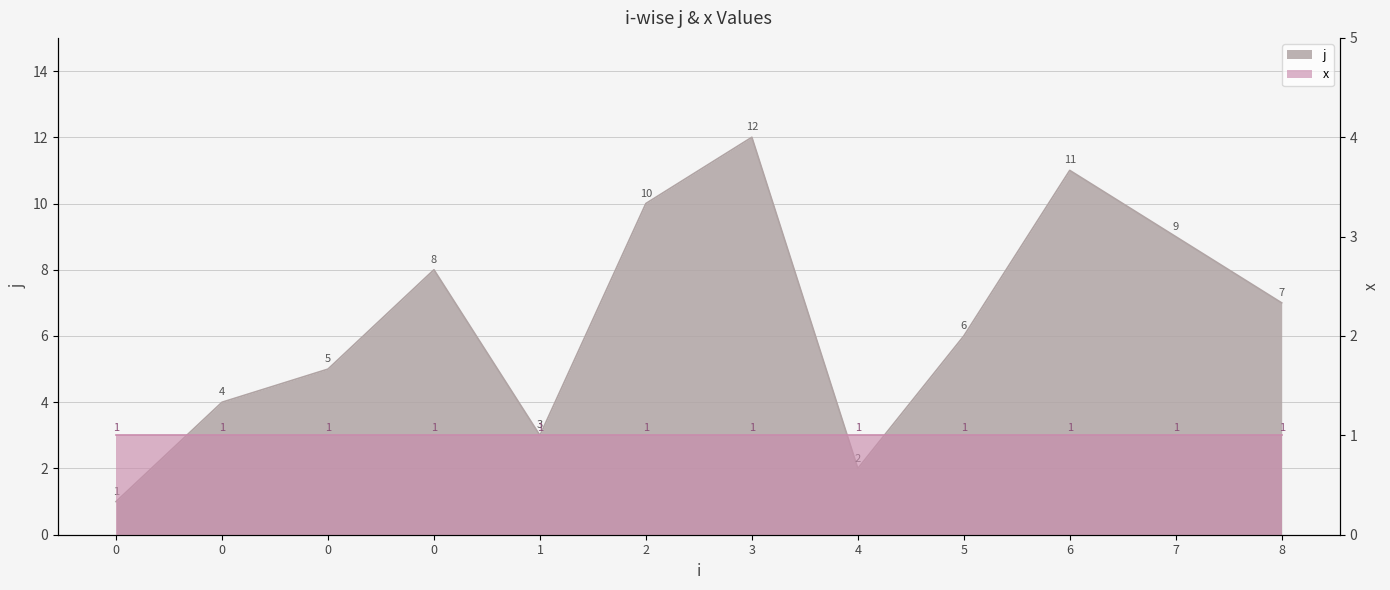

Reading left to right, list all the values displayed in this chart.

1	4	5	8	3	10	12	2	6	11	9	7